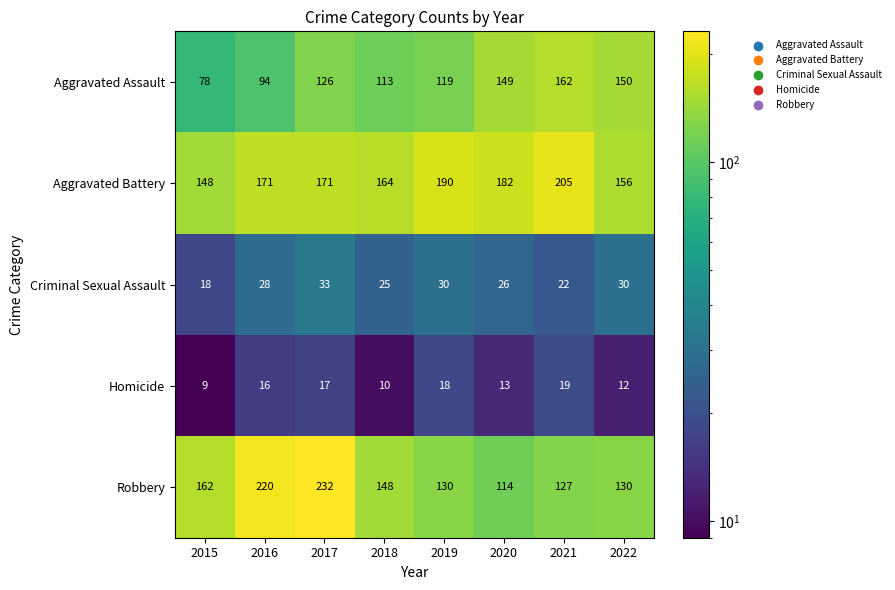

At 2016, list the series in order from largest to smallest.

Robbery, Aggravated Battery, Aggravated Assault, Criminal Sexual Assault, Homicide